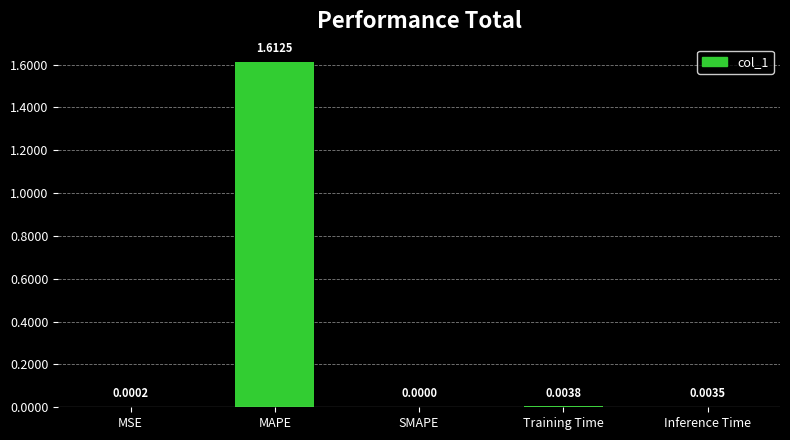

Which label corresponds to the largest value in the chart?

MAPE